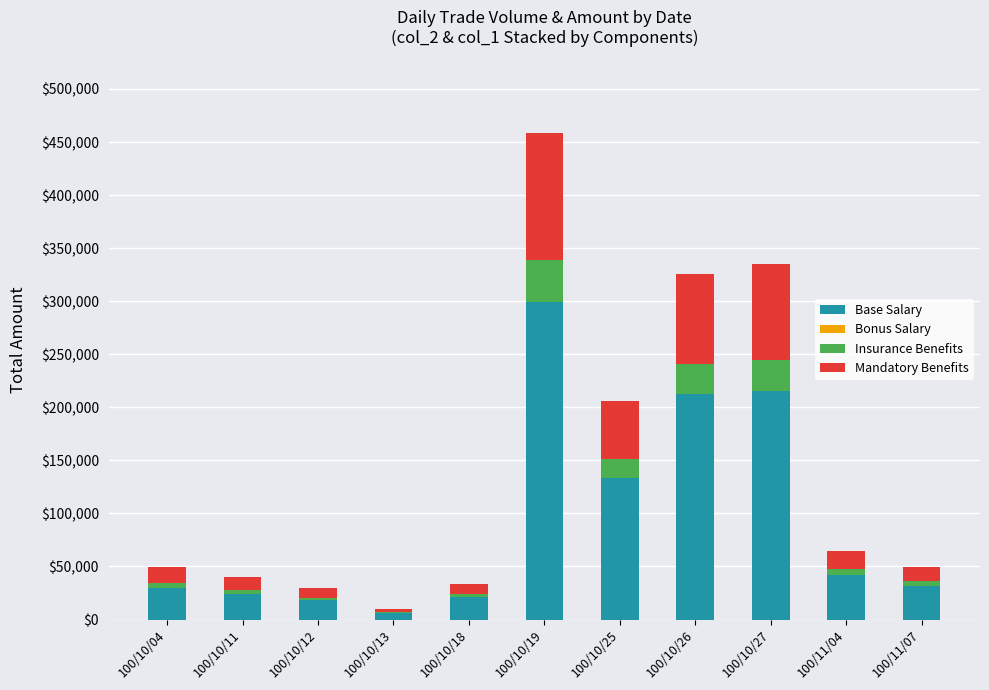

What is the sum of all Base Salary values?

1033750